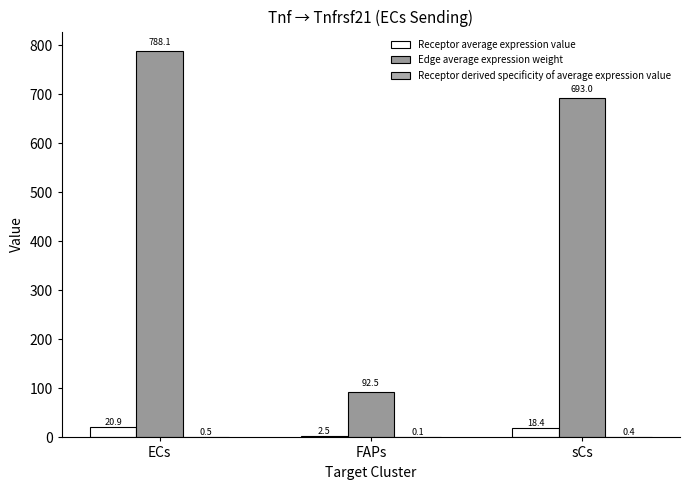

Read the Receptor derived specificity of average expression value value at ECs.

0.5